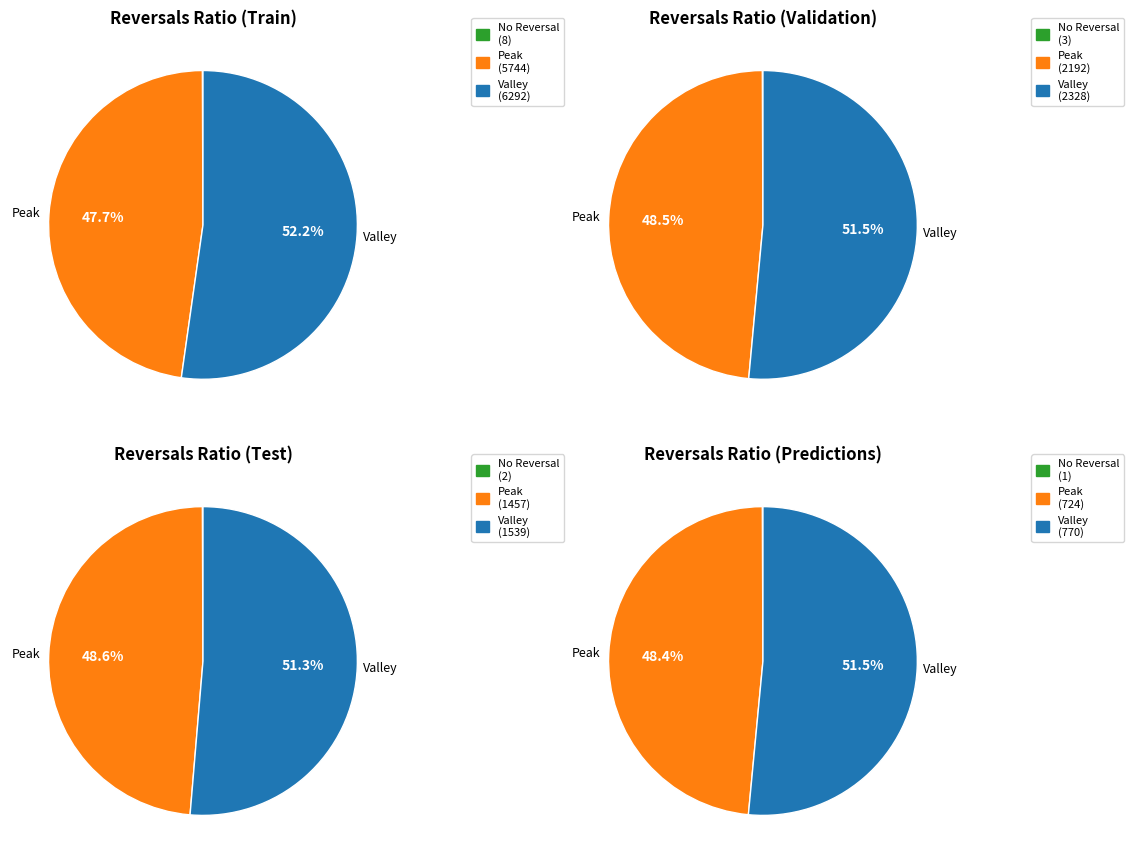

Rank the series at 8 from highest to lowest value.

Valley, Peak, No Reversal